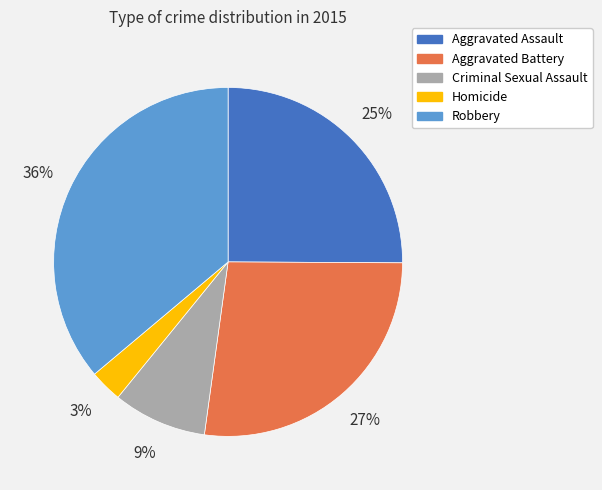

Is there any slice that represents more than half of the pie?

No